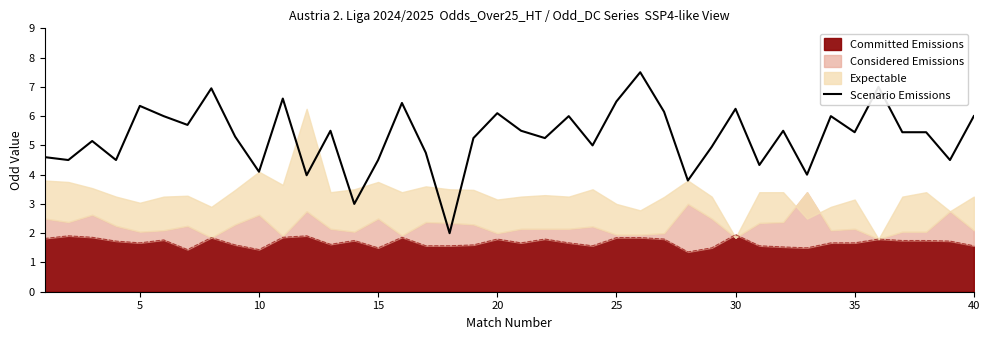

Where is the first local maximum?

10